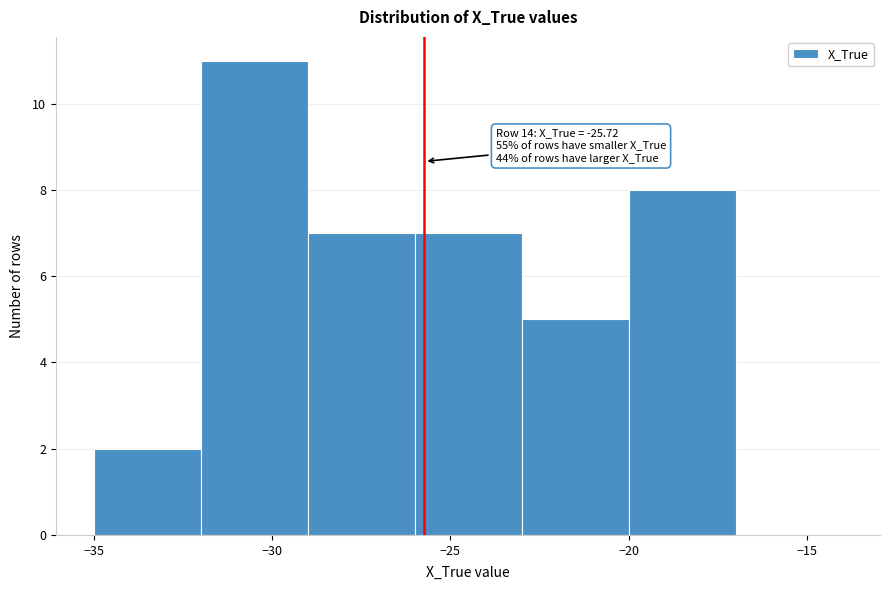

Which range on the x-axis has the tallest bar?

-32 to -29